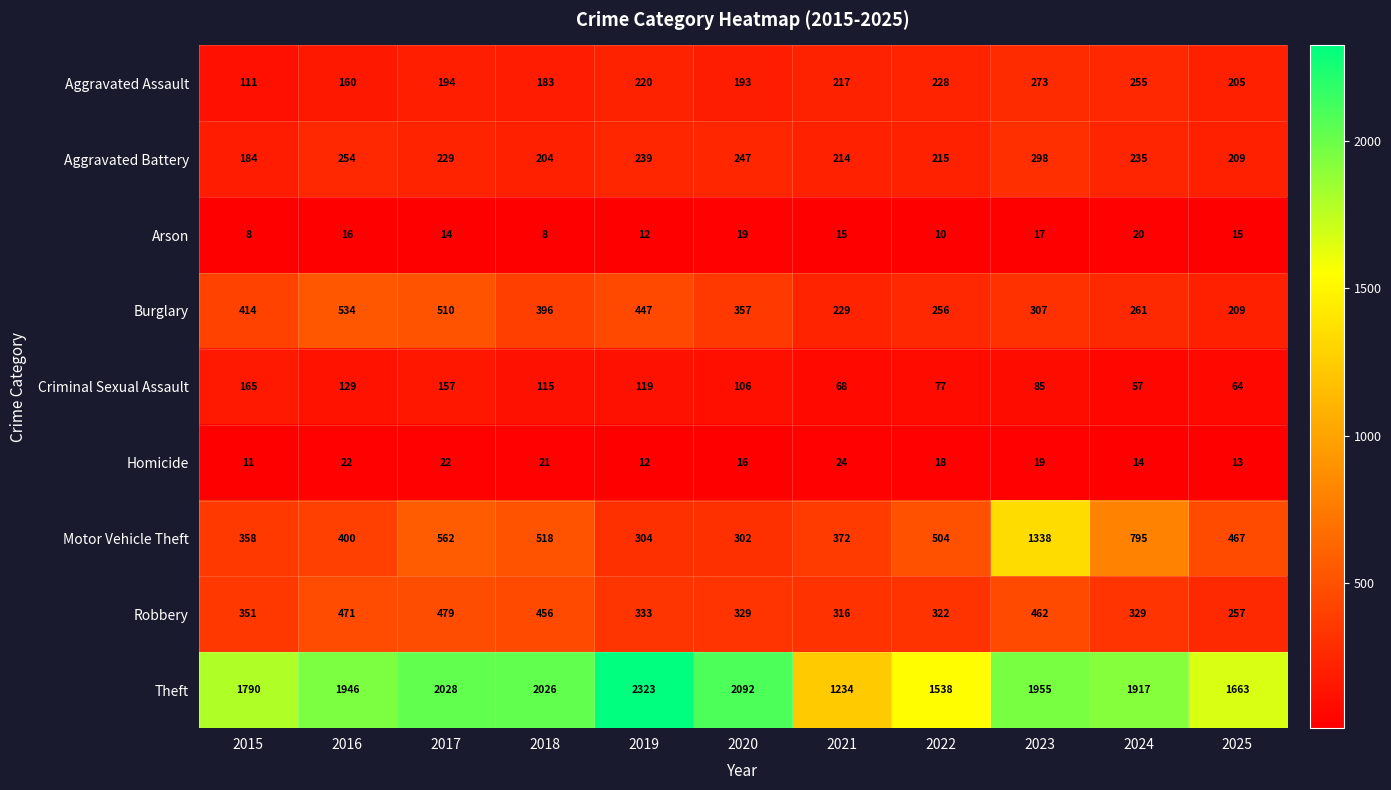

How many data points does each series have?

11